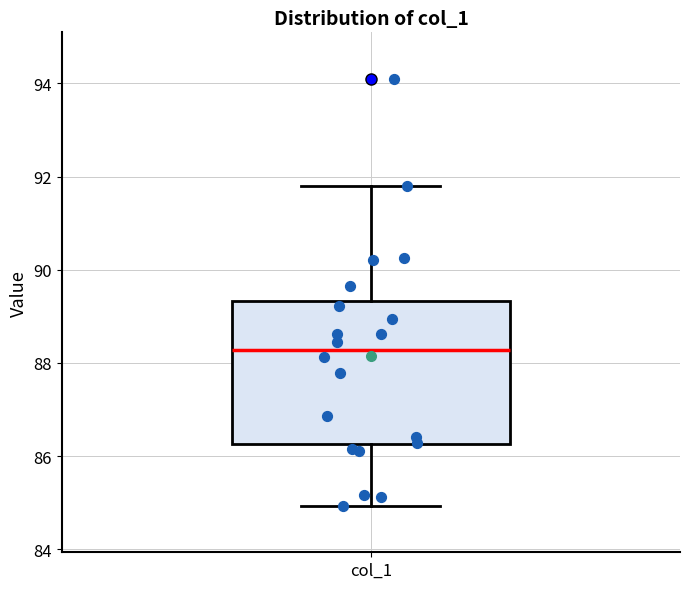

Transcribe this box plot: give where the median line is, the range the box spans, and where the two whiskers end, as read against the y-axis. The values are not printed on the chart, so give them approximately, as read against the axis.

median 88.2, box 86.2 to 89.4, whiskers 85.0 to 91.8